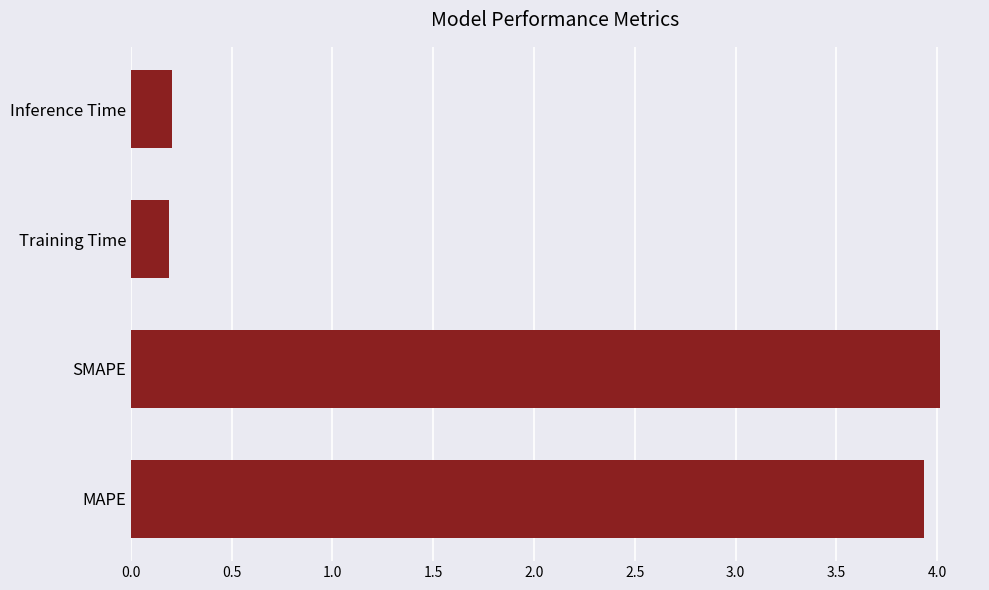

What is the average value?

2.1